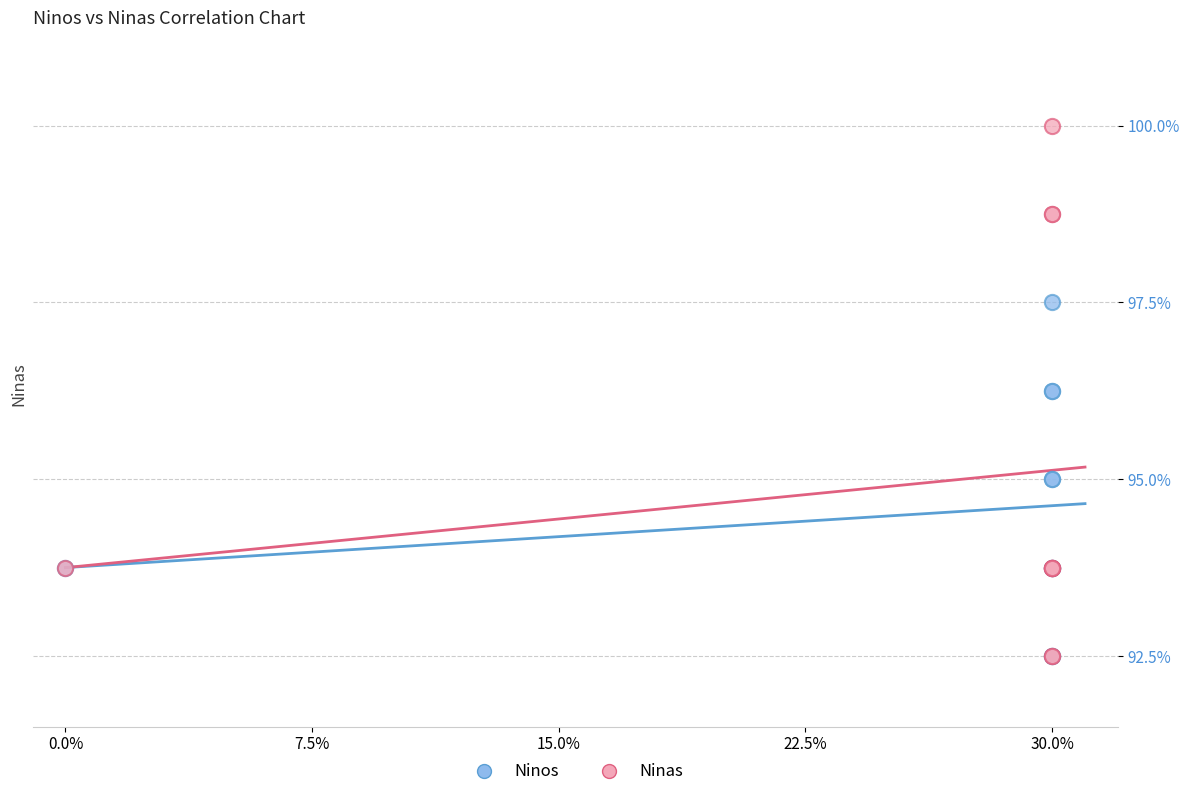

What are all the series names shown in the legend?

Ninos, Ninas